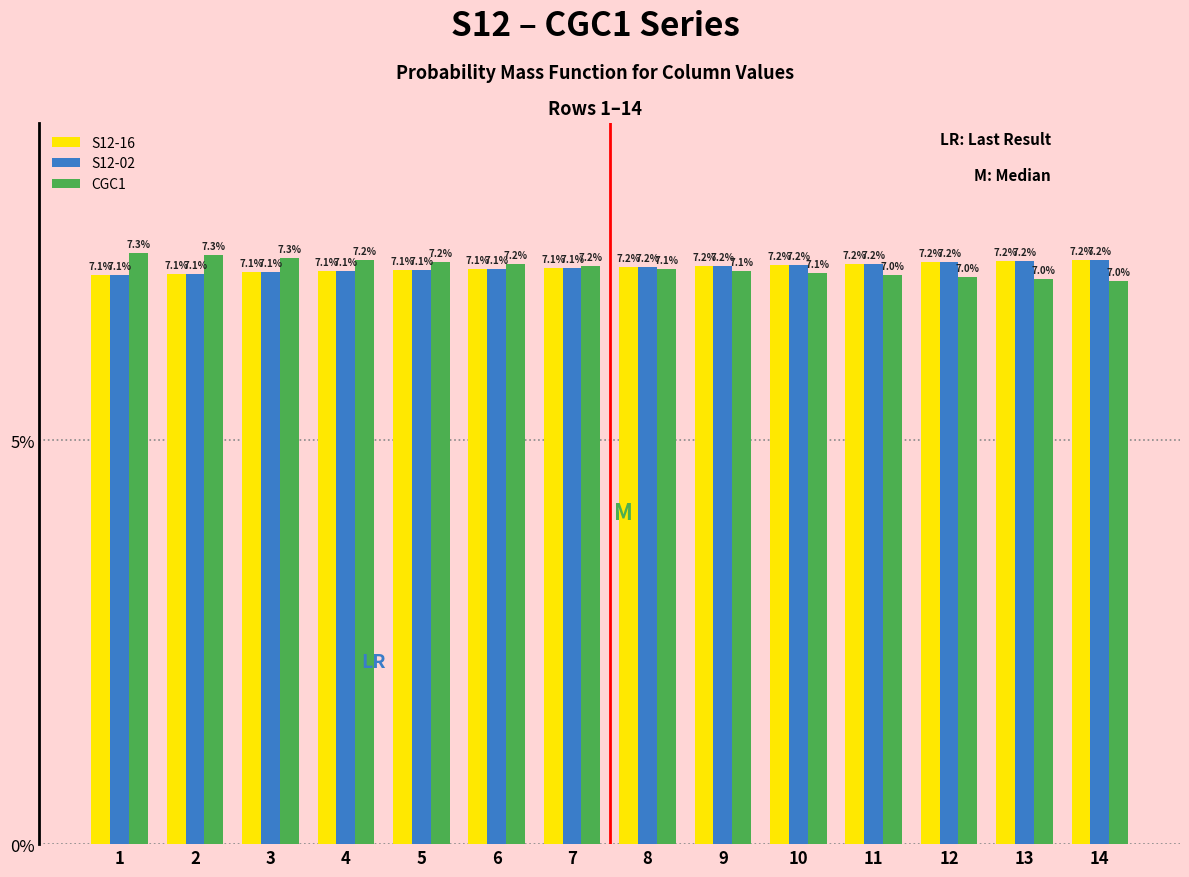

Reading left to right, extract all data points from this chart.

S12-16: 1=7.1	2=7.1	3=7.1	4=7.1	5=7.1	6=7.1	7=7.1	8=7.2	9=7.2	10=7.2	11=7.2	12=7.2	13=7.2	14=7.2
S12-02: 1=7.1	2=7.1	3=7.1	4=7.1	5=7.1	6=7.1	7=7.1	8=7.2	9=7.2	10=7.2	11=7.2	12=7.2	13=7.2	14=7.2
CGC1: 1=7.3	2=7.3	3=7.3	4=7.2	5=7.2	6=7.2	7=7.2	8=7.1	9=7.1	10=7.1	11=7.0	12=7.0	13=7.0	14=7.0